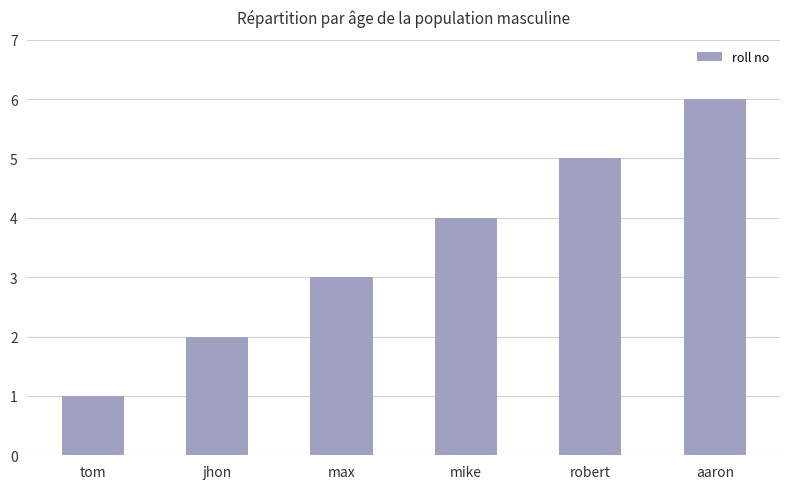

At which label is the value closest to 3?

max